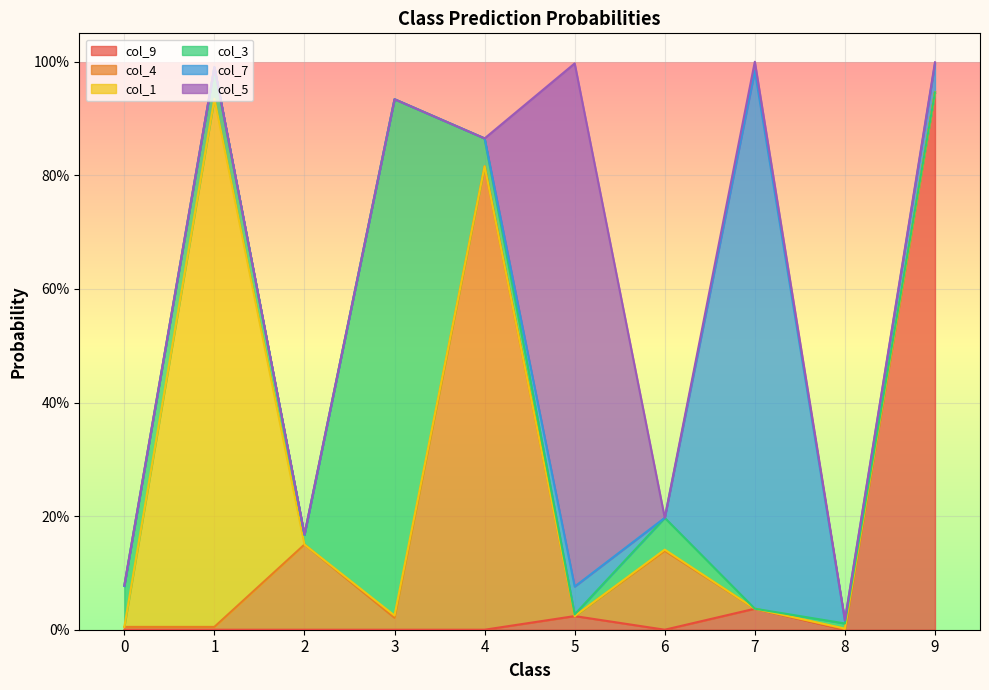

How many times do col_3 and col_5 cross each other?

5